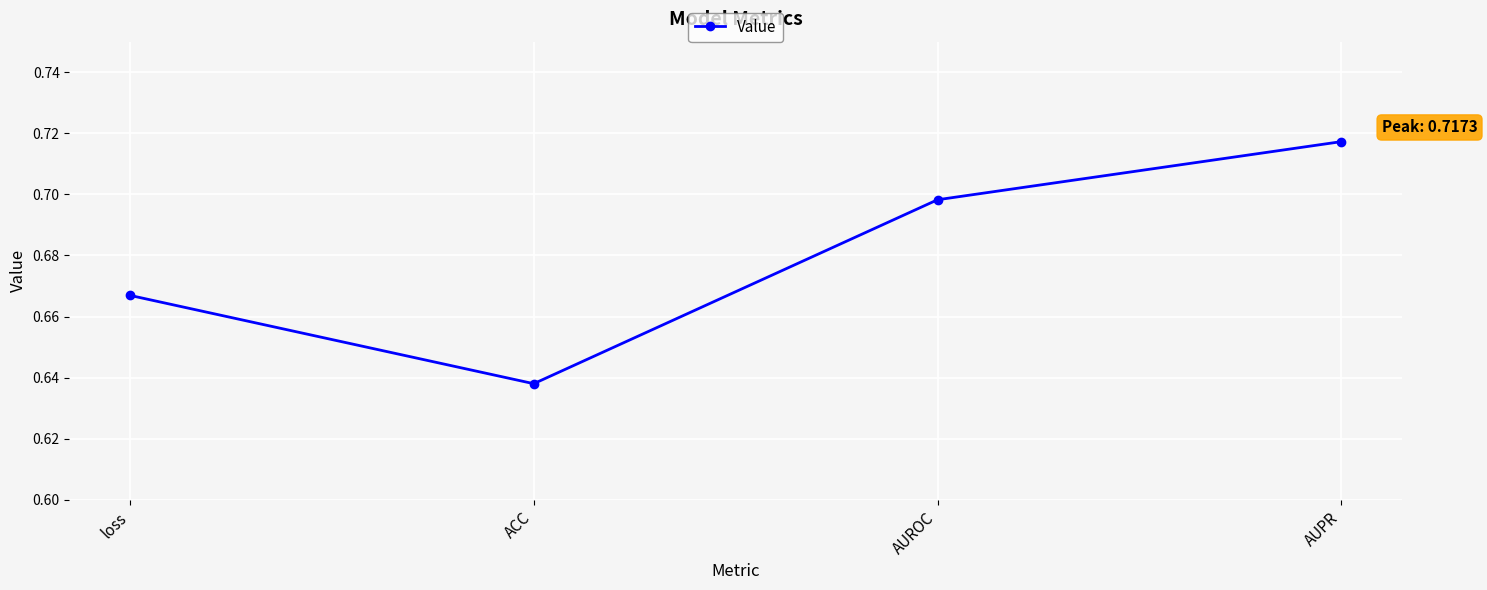

List the labels in order of value, smallest first.

ACC, loss, AUROC, AUPR